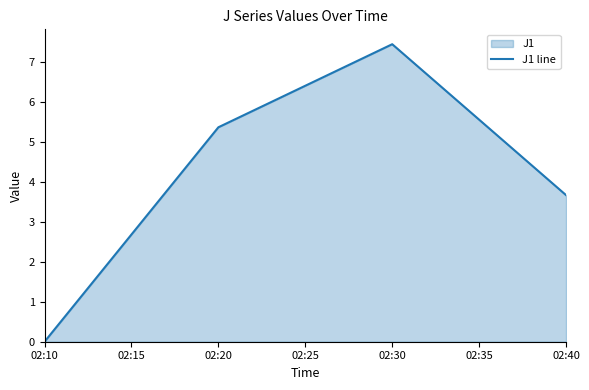

Between 02:20 and 02:40, which is larger?

02:20